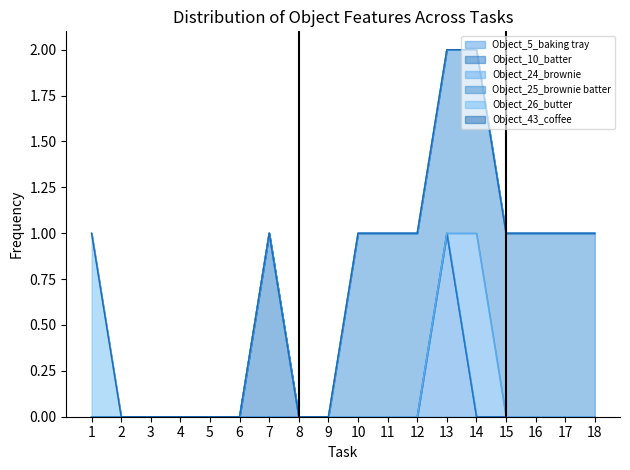

Reading right to left, list all the values displayed in this chart.

Object_5_baking tray: 18=0	17=0	16=0	15=0	14=0	13=1	12=0	11=0	10=0	9=0	8=0	7=0	6=0	5=0	4=0	3=0	2=0	1=0
Object_10_batter: 18=0	17=0	16=0	15=0	14=0	13=0	12=0	11=0	10=0	9=0	8=0	7=1	6=0	5=0	4=0	3=0	2=0	1=0
Object_24_brownie: 18=0	17=0	16=0	15=0	14=1	13=0	12=0	11=0	10=0	9=0	8=0	7=0	6=0	5=0	4=0	3=0	2=0	1=0
Object_25_brownie batter: 18=1	17=1	16=1	15=1	14=1	13=1	12=1	11=1	10=1	9=0	8=0	7=0	6=0	5=0	4=0	3=0	2=0	1=0
Object_26_butter: 18=0	17=0	16=0	15=0	14=0	13=0	12=0	11=0	10=0	9=0	8=0	7=0	6=0	5=0	4=0	3=0	2=0	1=1
Object_43_coffee: 18=0	17=0	16=0	15=0	14=0	13=0	12=0	11=0	10=0	9=0	8=0	7=0	6=0	5=0	4=0	3=0	2=0	1=0